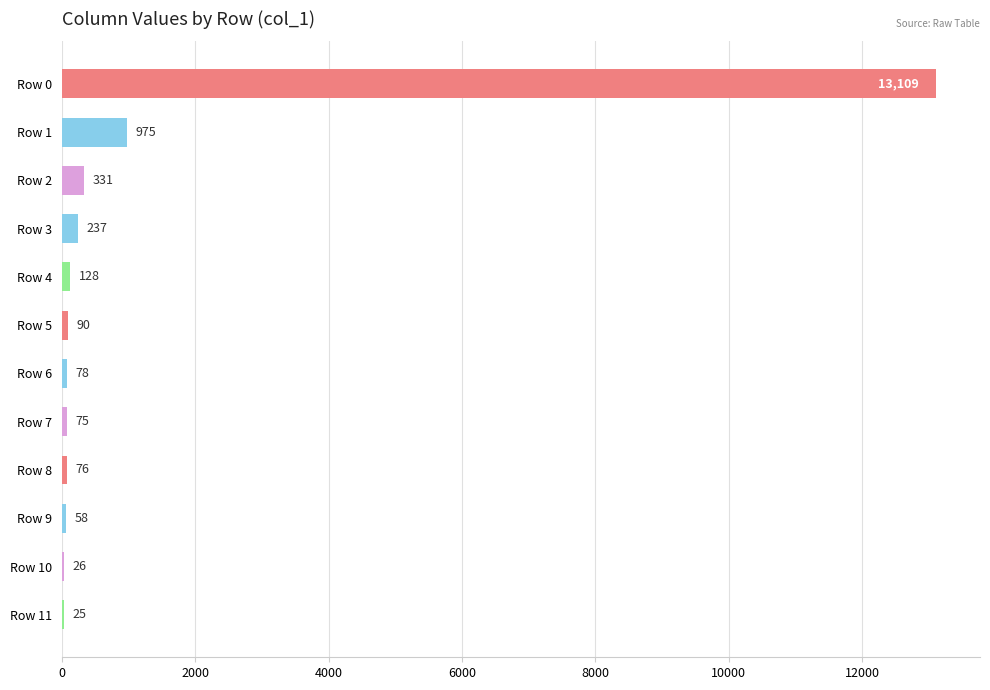

What is the ratio of the value at Row 5 to the value at Row 6?

1.2